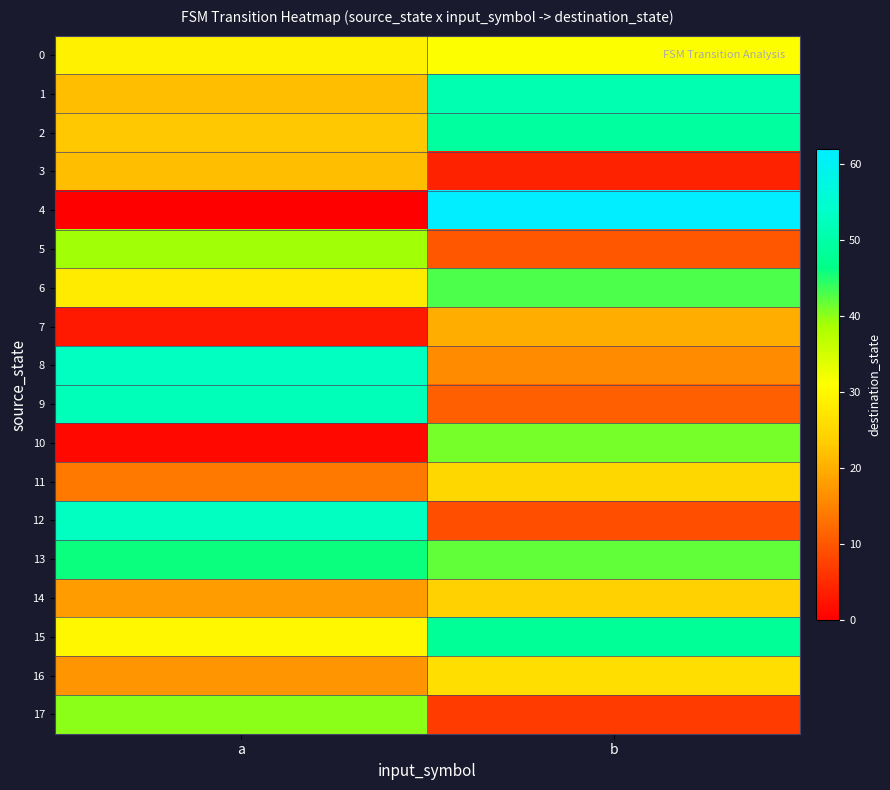

What is the spread (max minus min) of values at a?

53